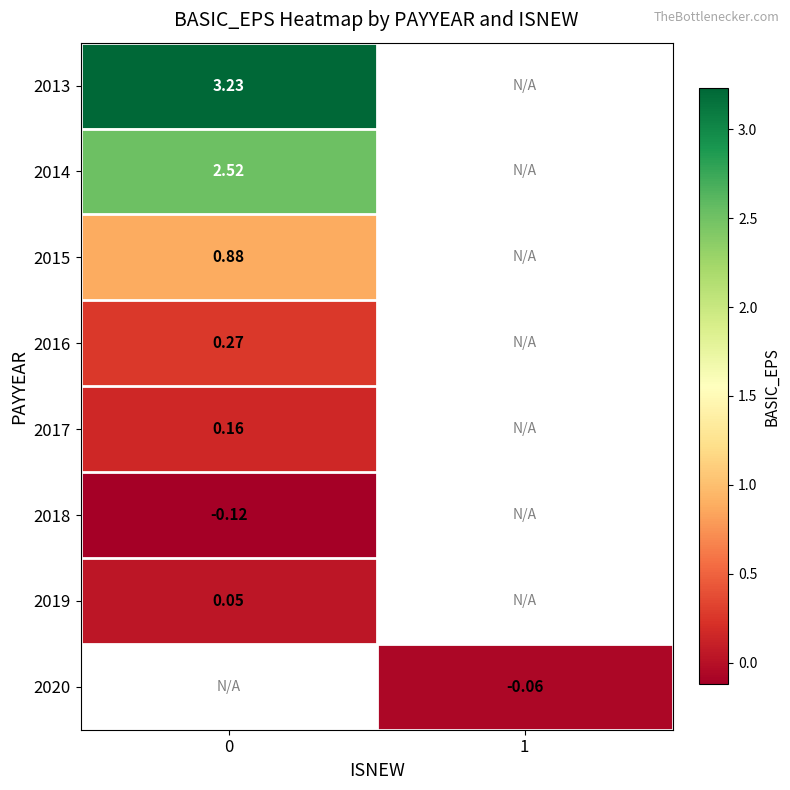

What is the approximate value of 2014 at 0?

2.5